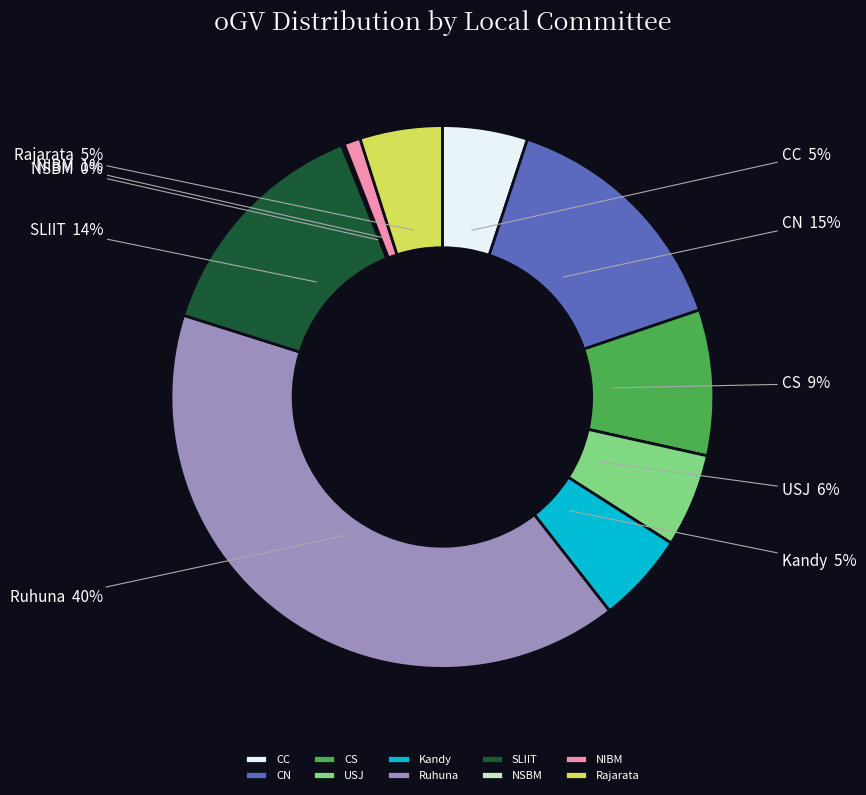

True or false: Rajarata accounts for 5% of the total.

True